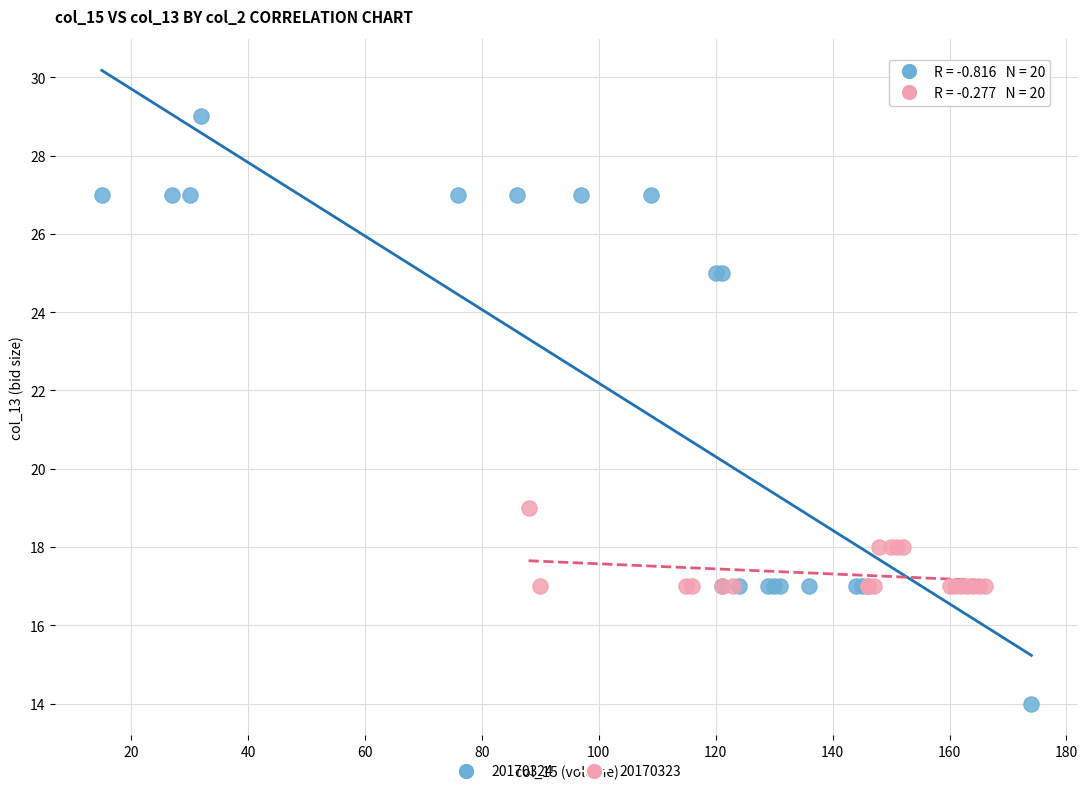

Which series contains the lowest Y value?

20170324